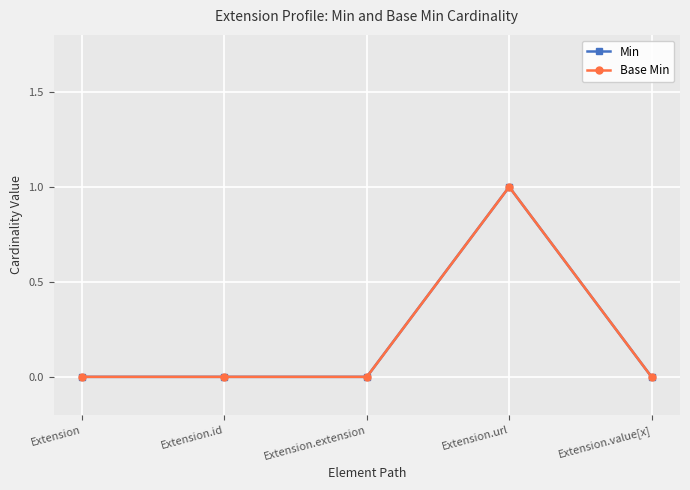

Reading right to left, extract all data points from this chart.

Min: Extension.value[x]=0	Extension.url=1	Extension.extension=0	Extension.id=0	Extension=0
Base Min: Extension.value[x]=0	Extension.url=1	Extension.extension=0	Extension.id=0	Extension=0